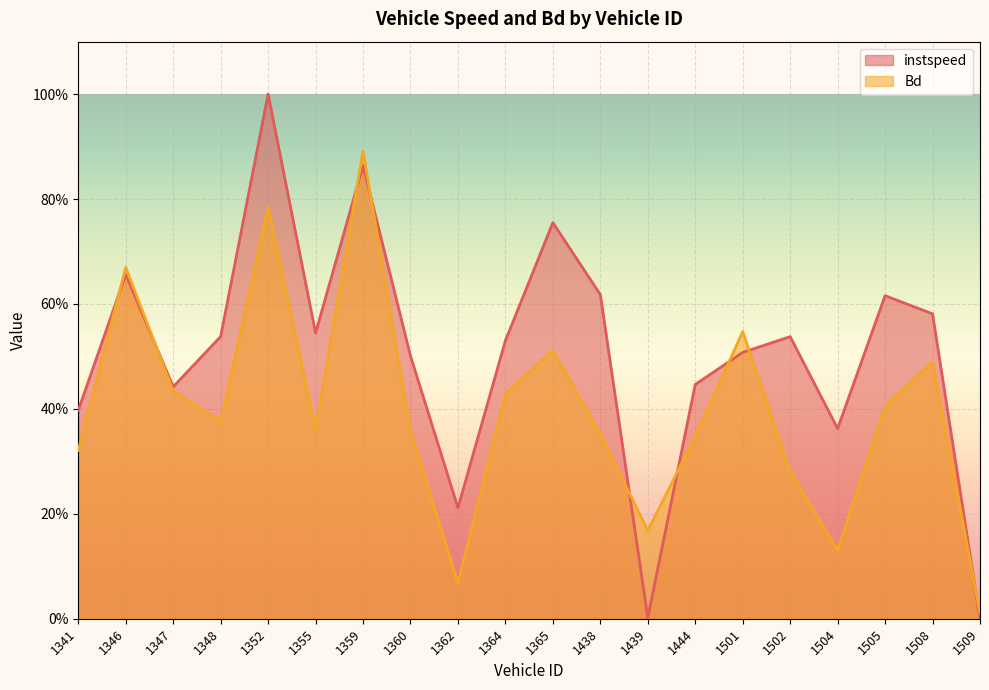

How many lines are shown in the chart?

2